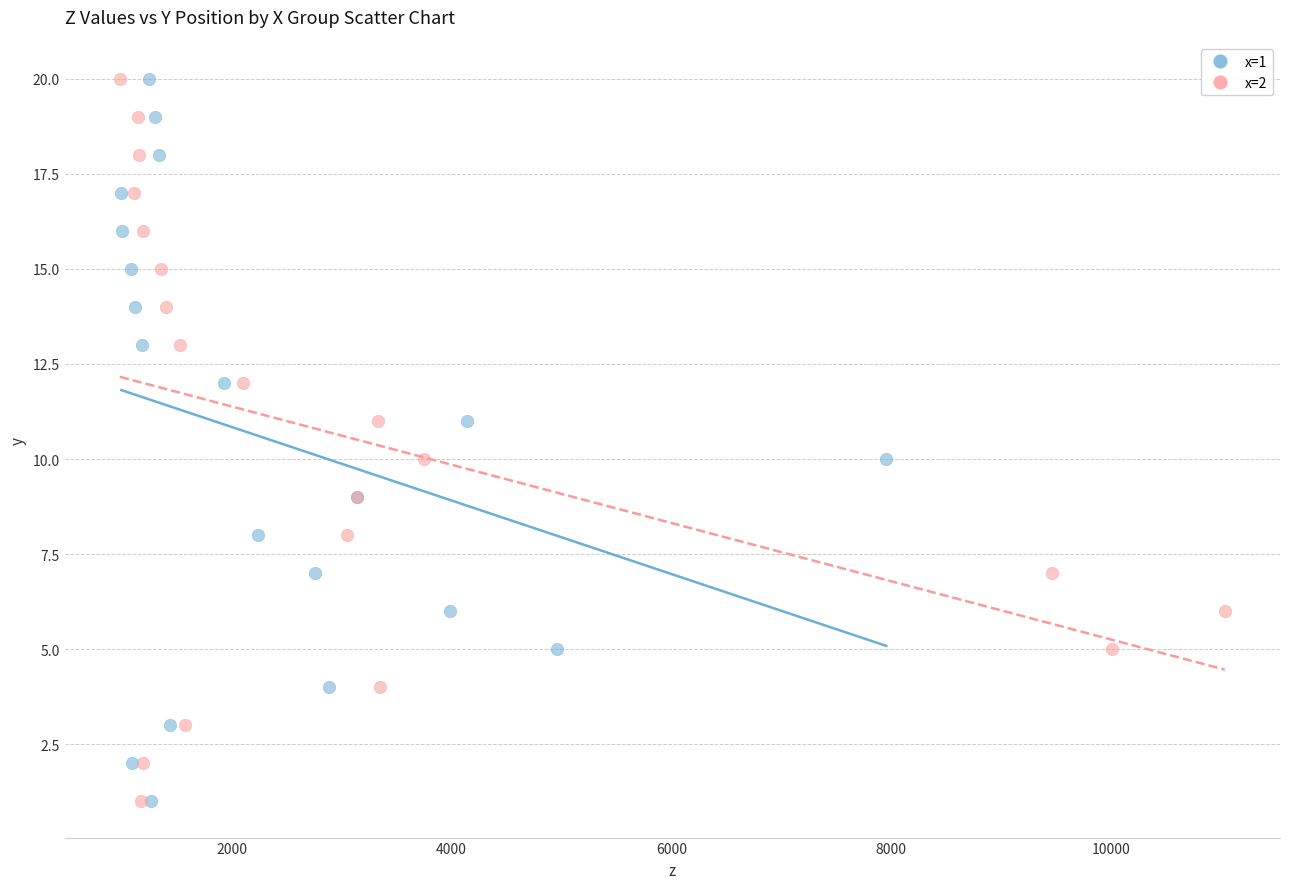

What are all the series names shown in the legend?

x=1, x=2